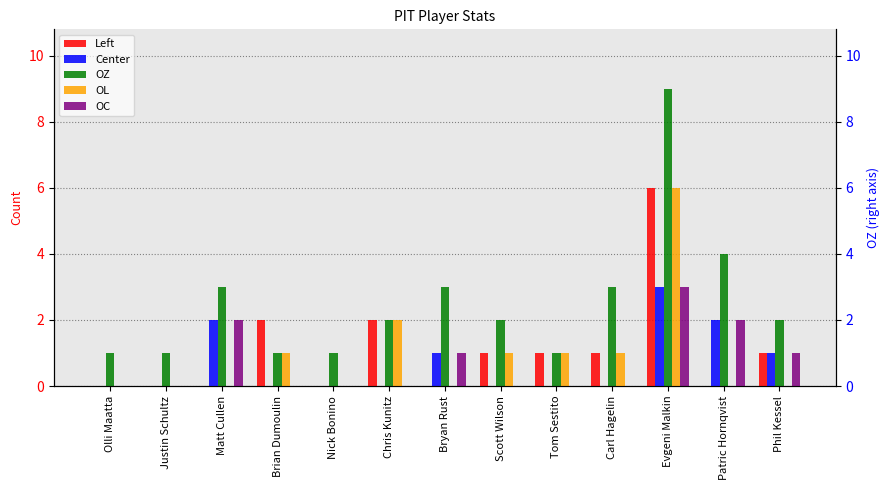

What is the sum of all OZ values?

33